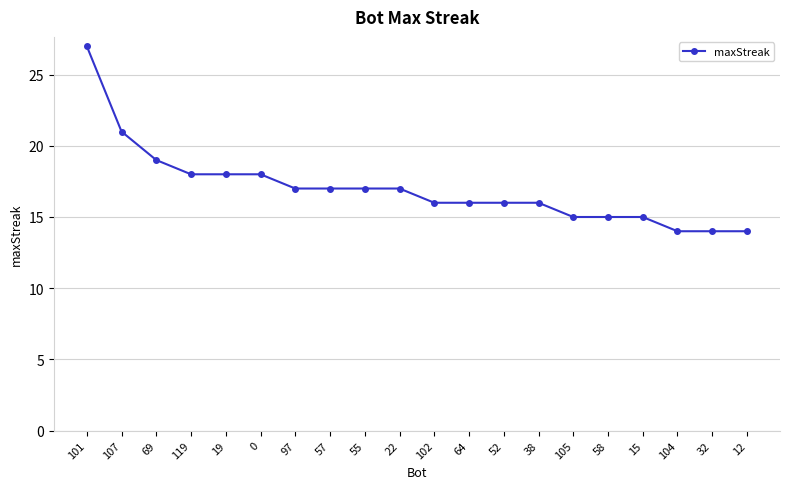

Which has a higher value, 15 or 52?

52